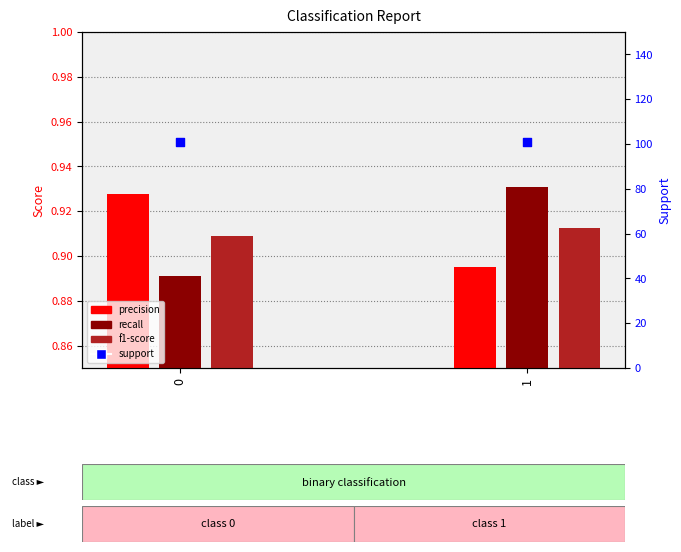

What is the total value across all series at 0?

103.7